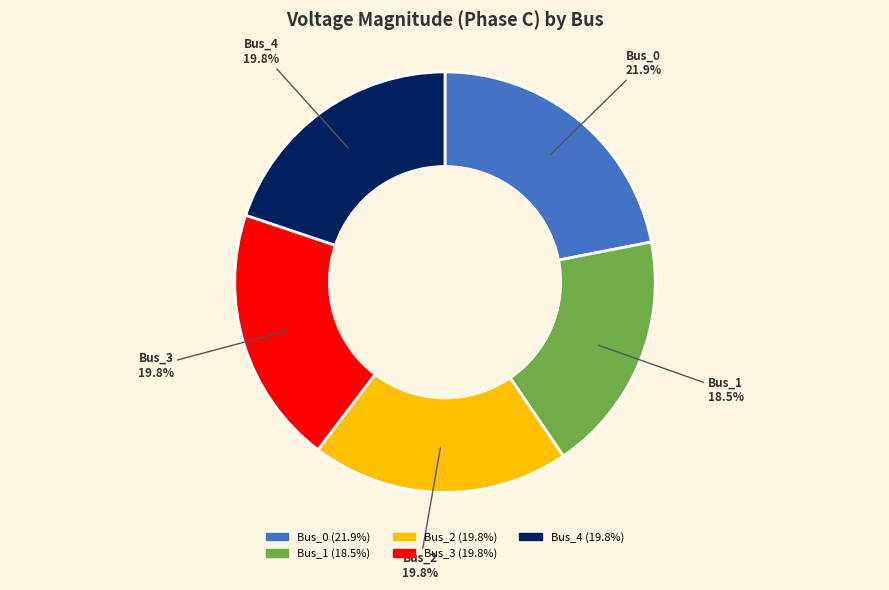

Is Bus_3 the majority of the pie?

No